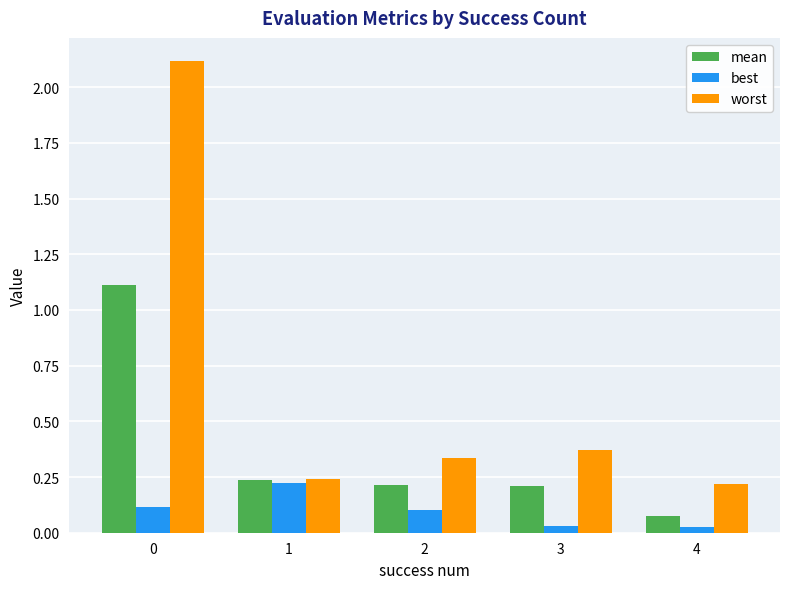

What are all the series names shown in the legend?

mean, best, worst